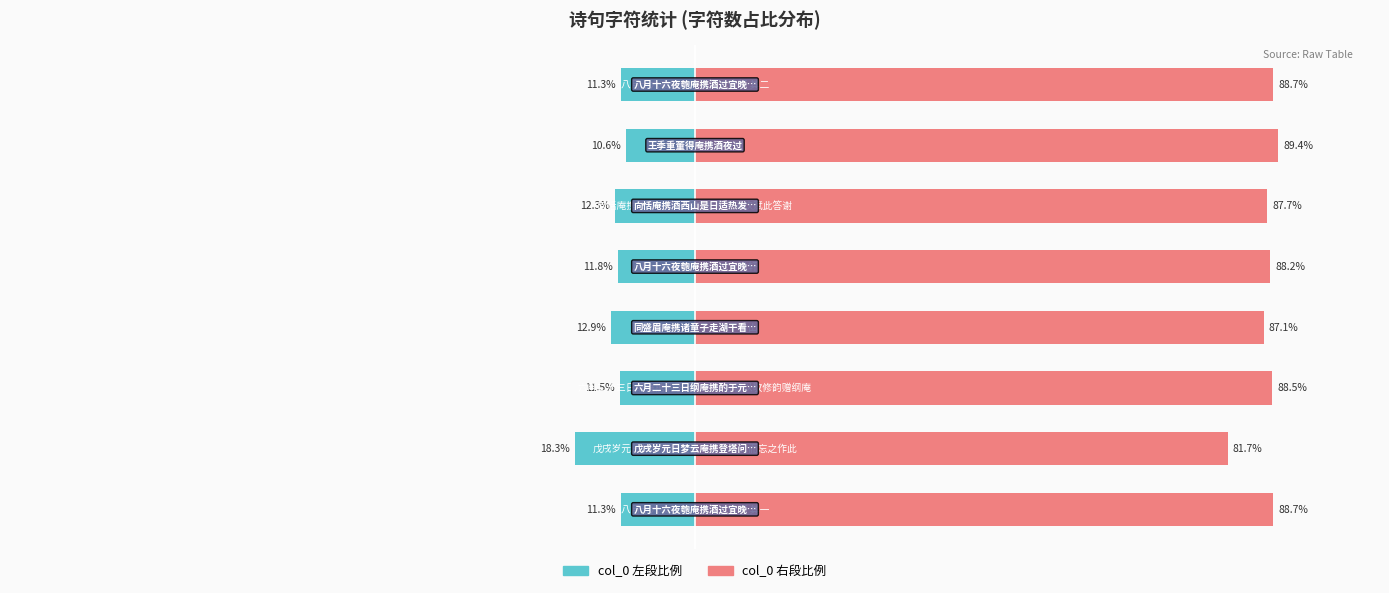

Which series has the largest range (max minus min)?

col_0 (right portion)